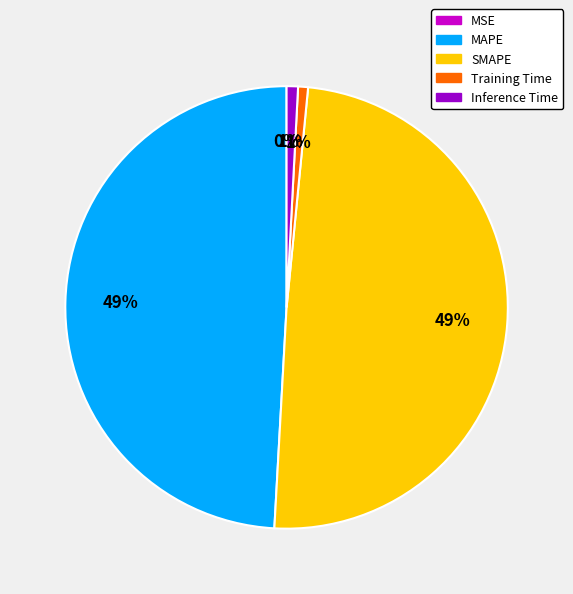

Between MAPE and Training Time, which is larger?

MAPE